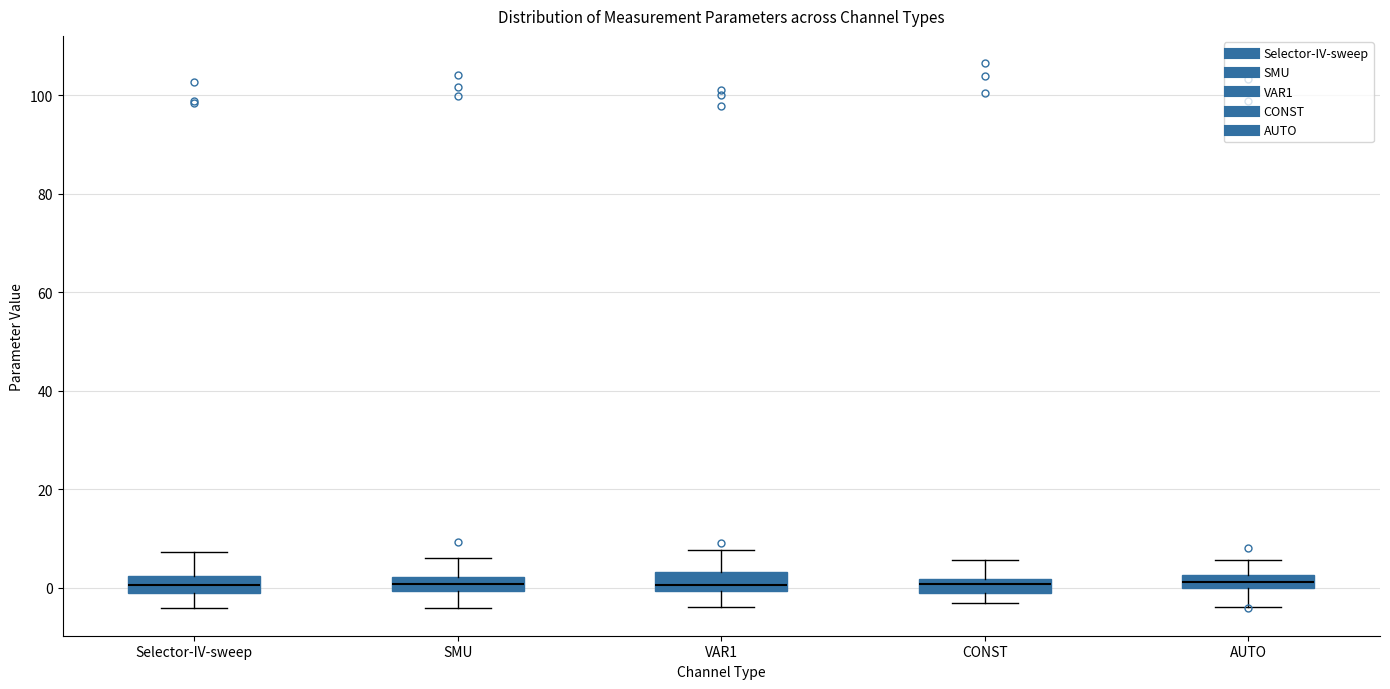

Where is the upper edge of the box for CONST on the y-axis? The values are not printed on the chart, so give them approximately, as read against the axis.

2